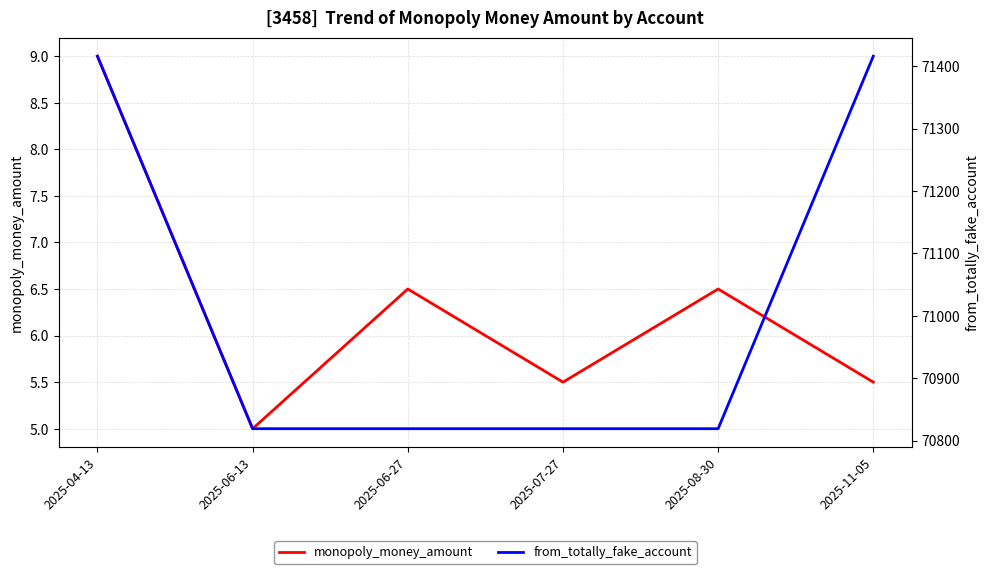

List the series in order of their overall mean, highest first.

from_totally_fake_account, monopoly_money_amount